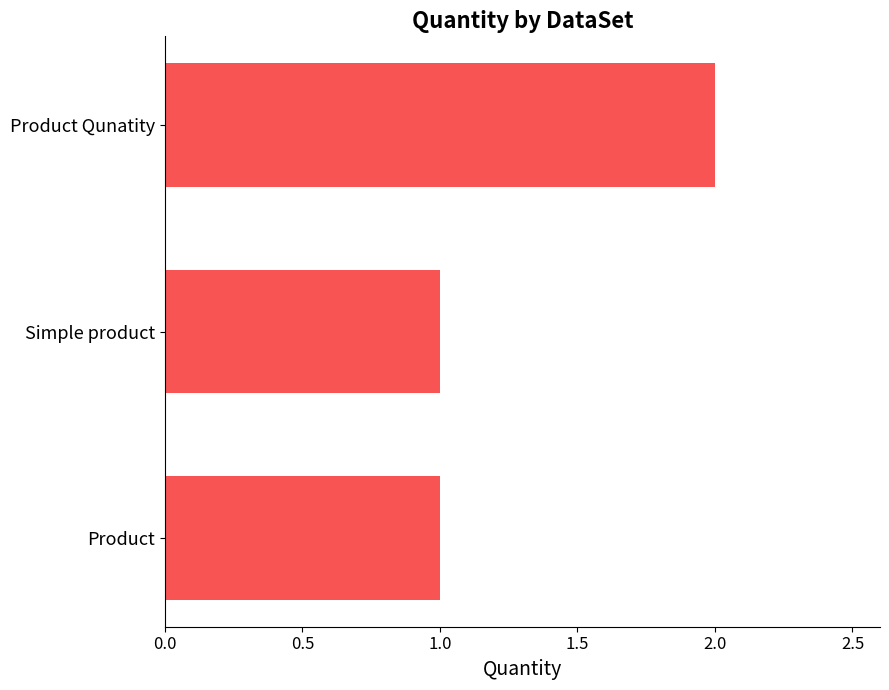

The value at Product is 2. True or false?

False